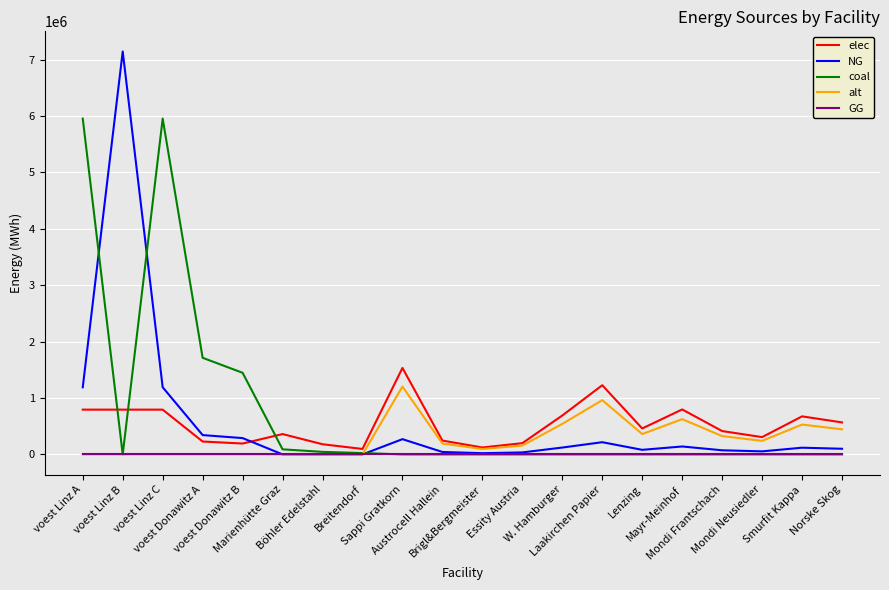

What is the total value across all series at Lenzing?

902000.0